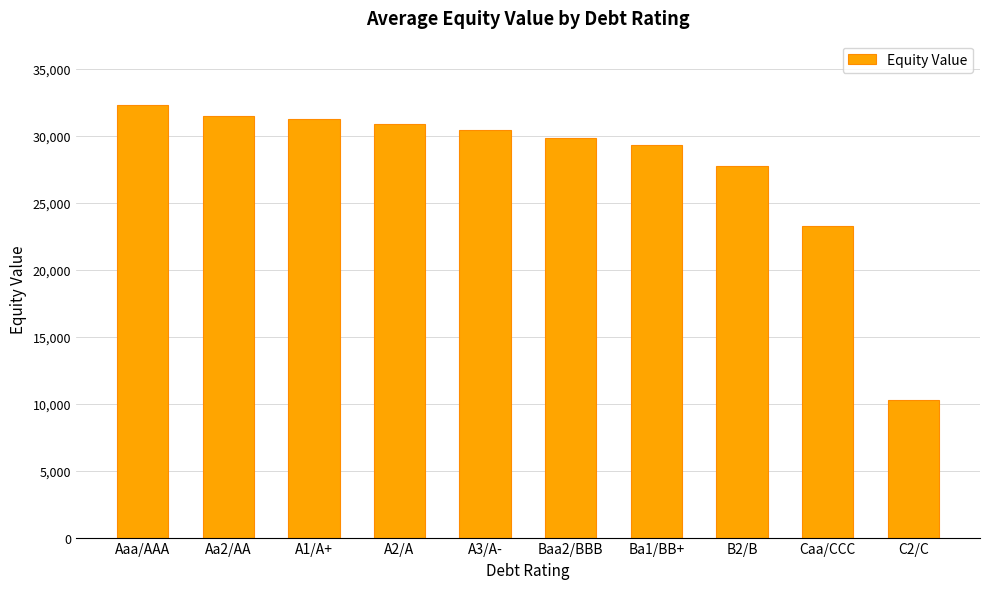

What is the difference between the values at Baa2/BBB and B2/B?

2059.3